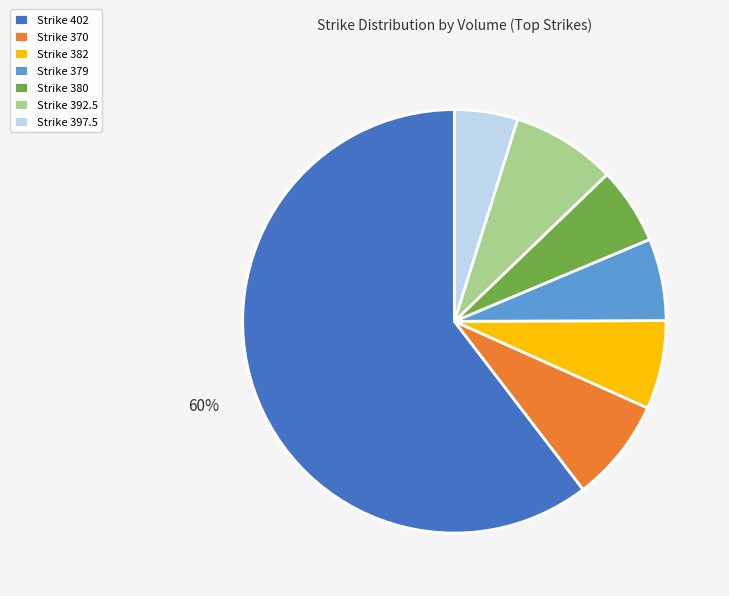

Is there a majority slice in this chart?

Yes